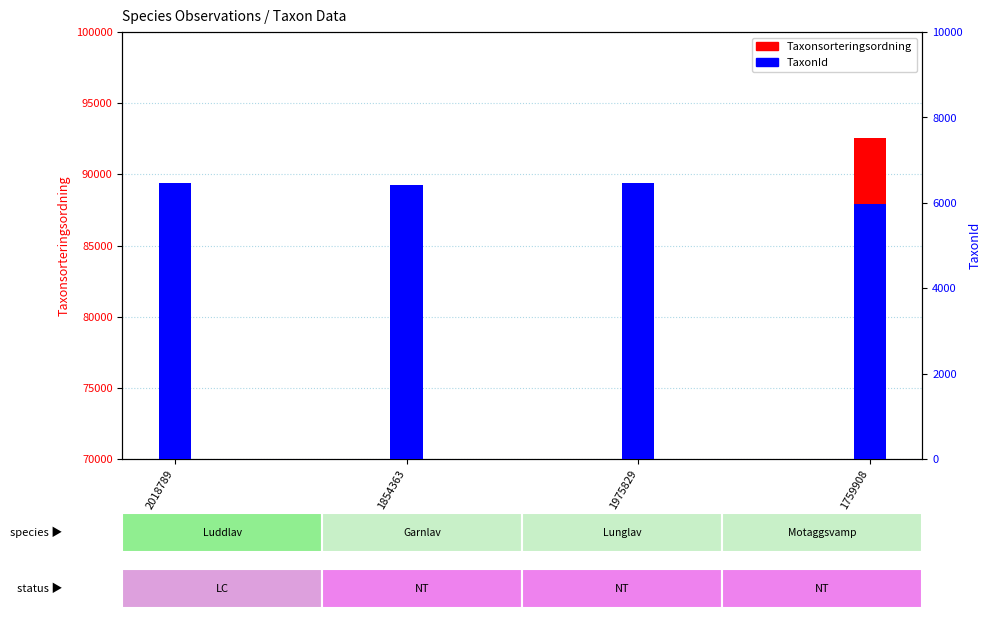

The TaxonId series shows 5966 at 1759908. True or false?

True